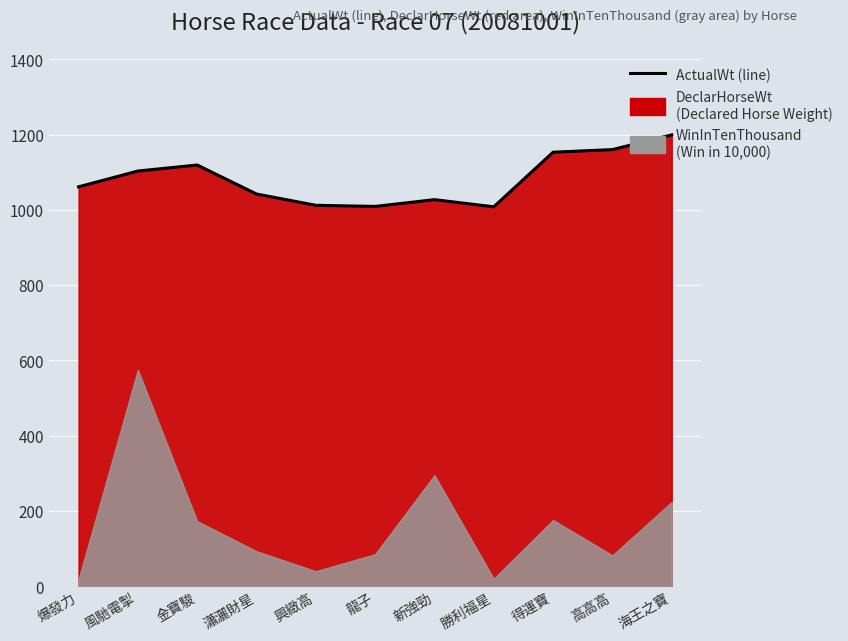

Is it true that the value at 海王之寶 is 1702?

False